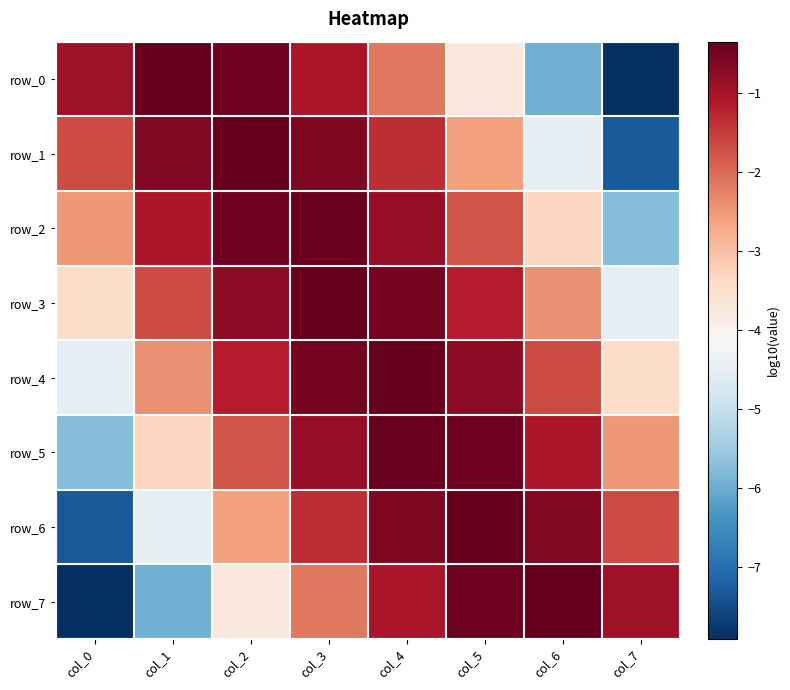

Which series has the widest spread of values?

row_0